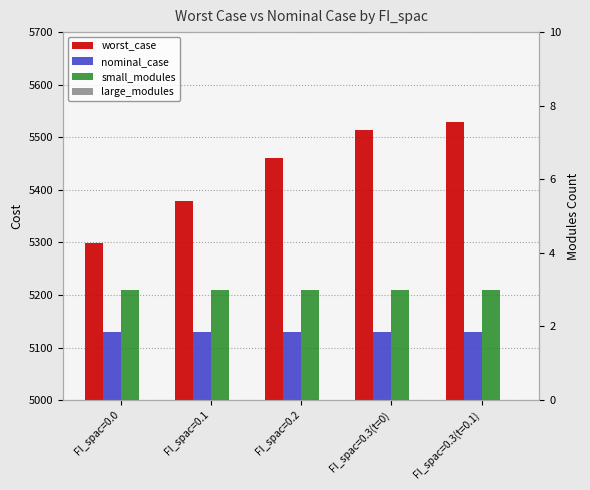

List the labels in order of small_modules value, smallest first.

FI_spac=0.0, FI_spac=0.1, FI_spac=0.2, FI_spac=0.3(t=0), FI_spac=0.3(t=0.1)